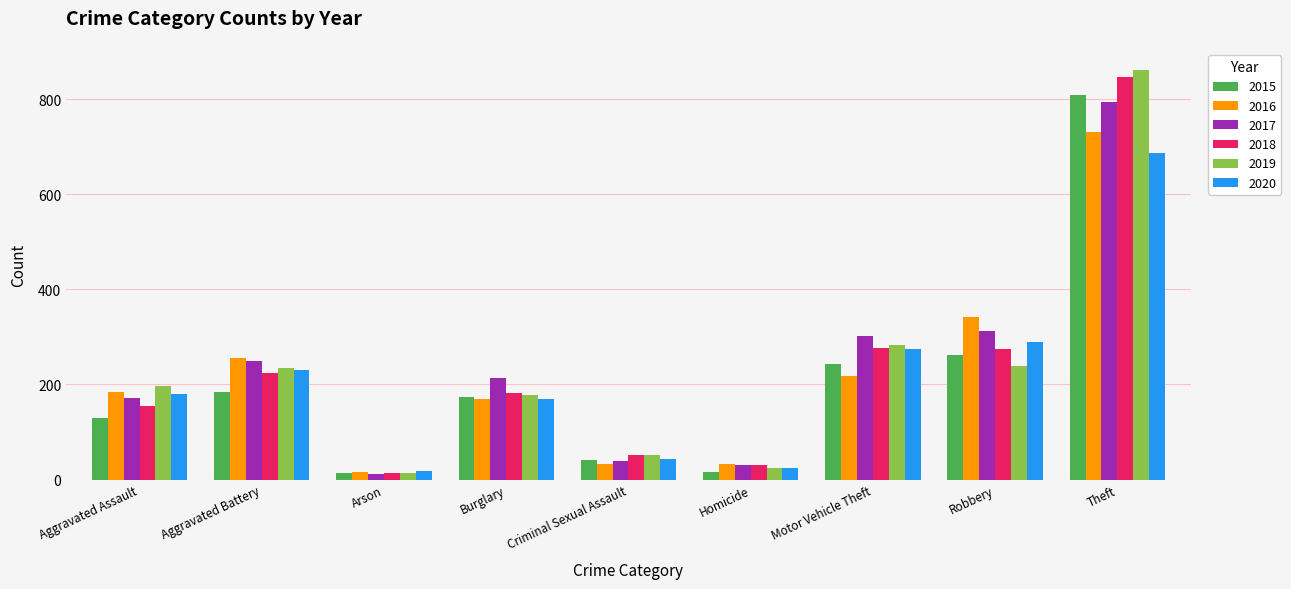

How many groups of bars are there?

9